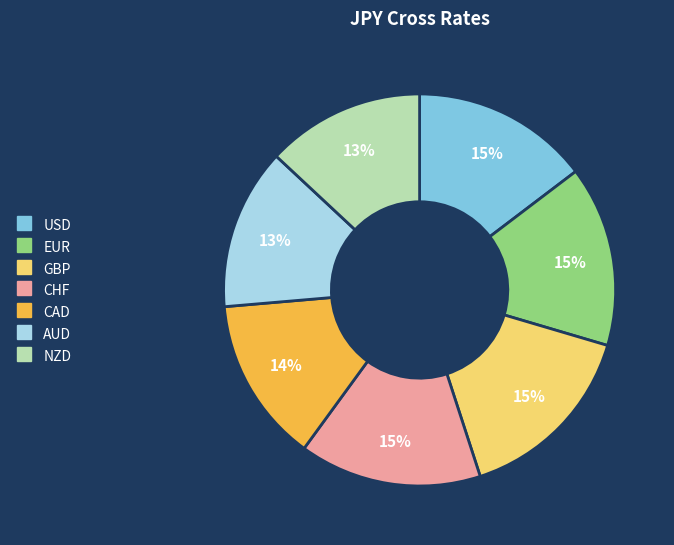

Is there any slice that represents more than half of the pie?

No